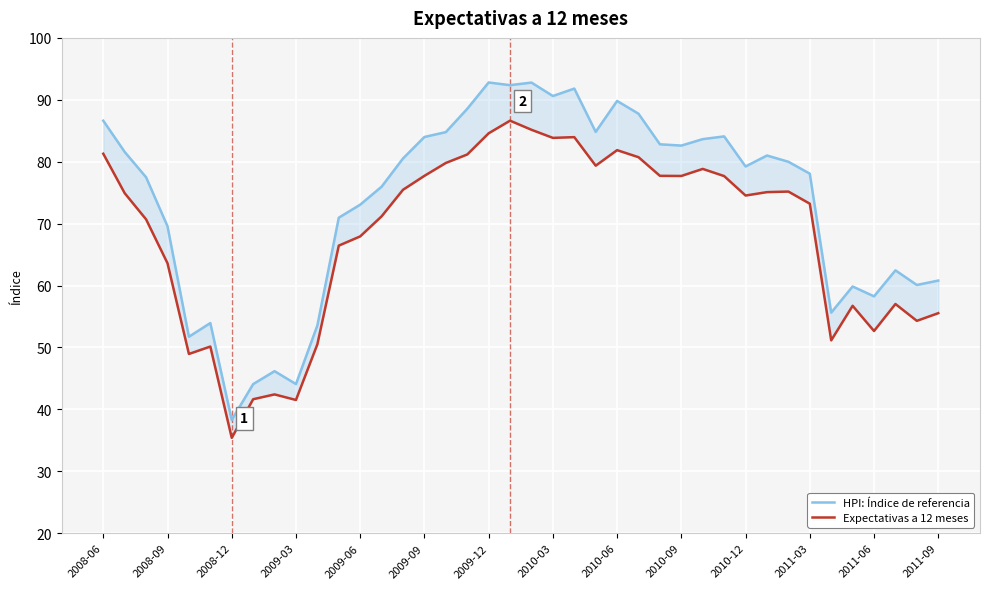

True or false: HPI: Índice de referencia has more than 1 points higher than both neighbors.

True